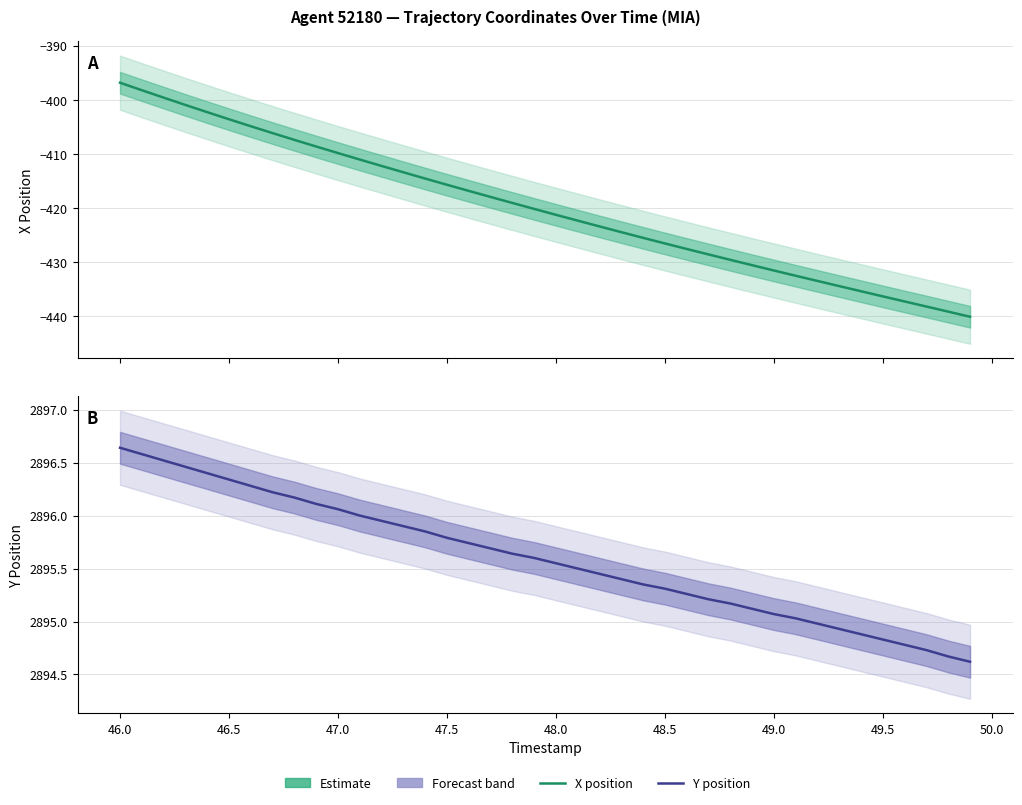

The value of Y (Estimate) at 37 is 1844.7. True or false?

False